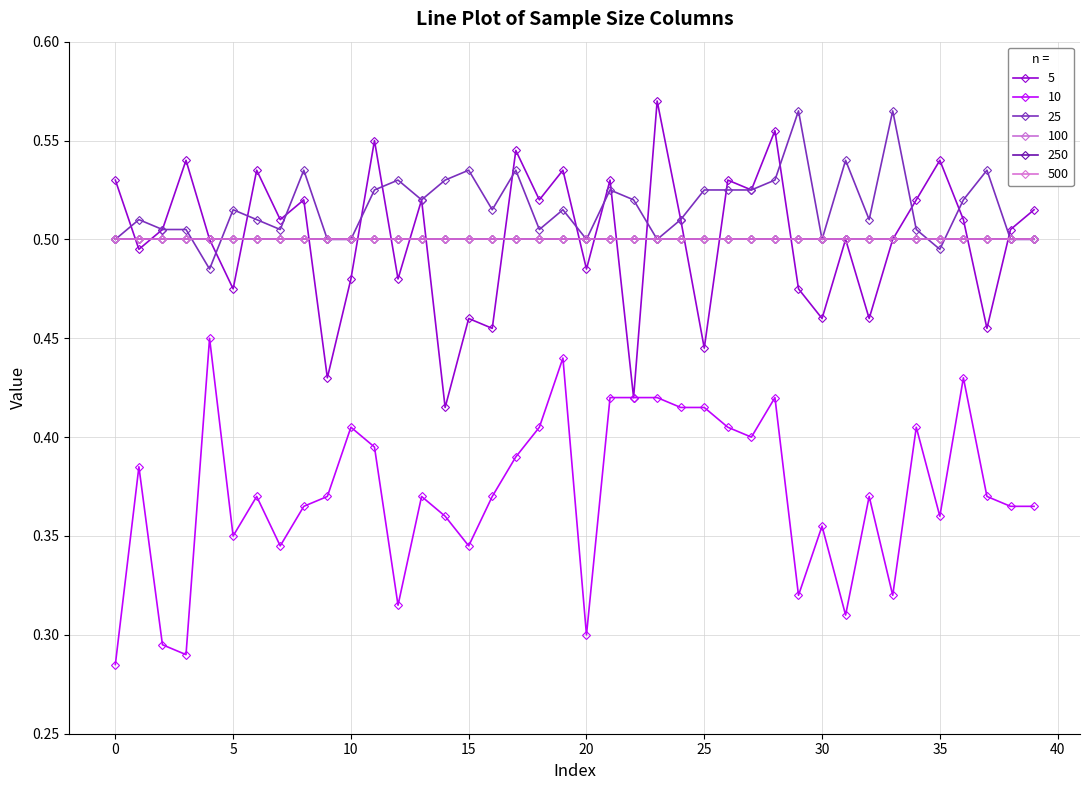

What is the label of the 36th point from the left?

35